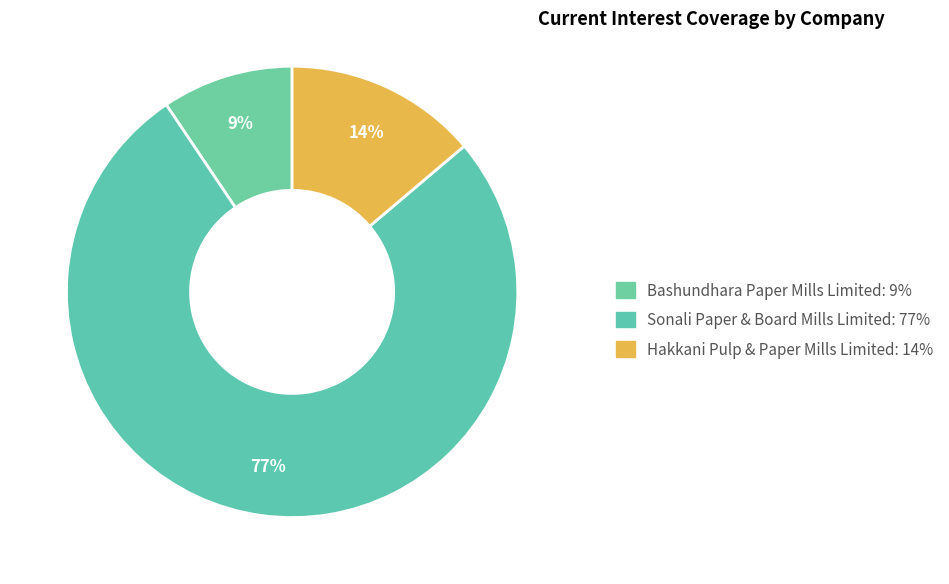

Which has a higher value, Hakkani Pulp & Paper Mills Limited or Sonali Paper & Board Mills Limited?

Sonali Paper & Board Mills Limited